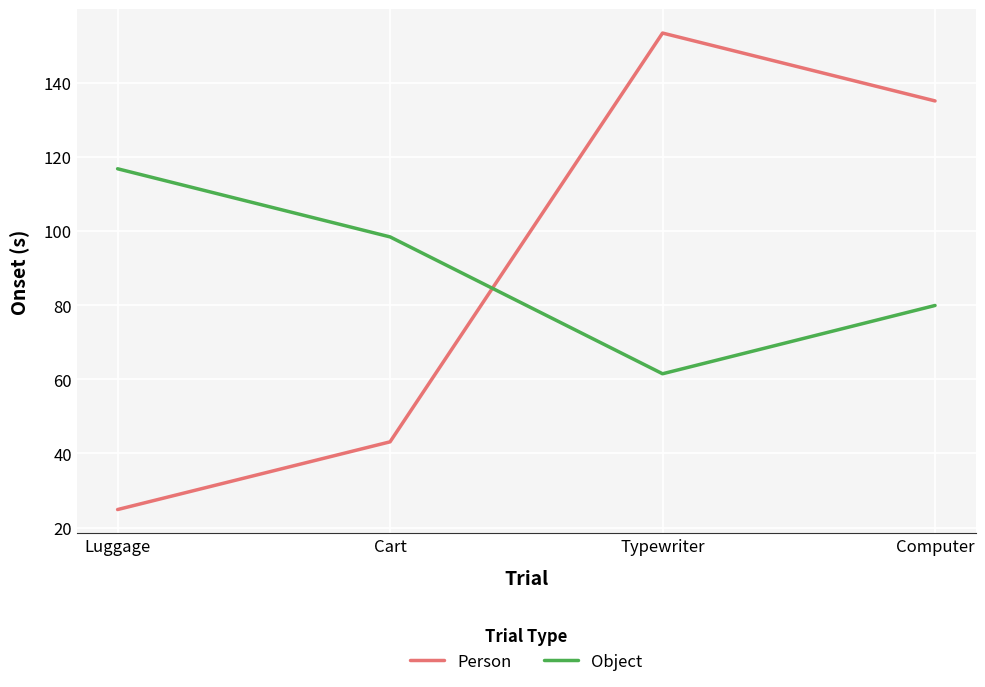

At which category does the chart reach its minimum across all series?

Luggage